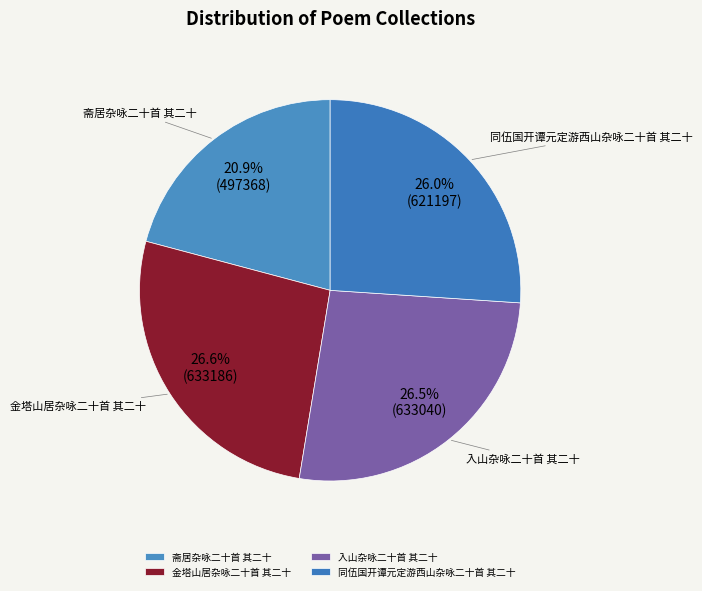

True or false: 金塔山居杂咏二十首 其二十 accounts for 37% of the total.

False